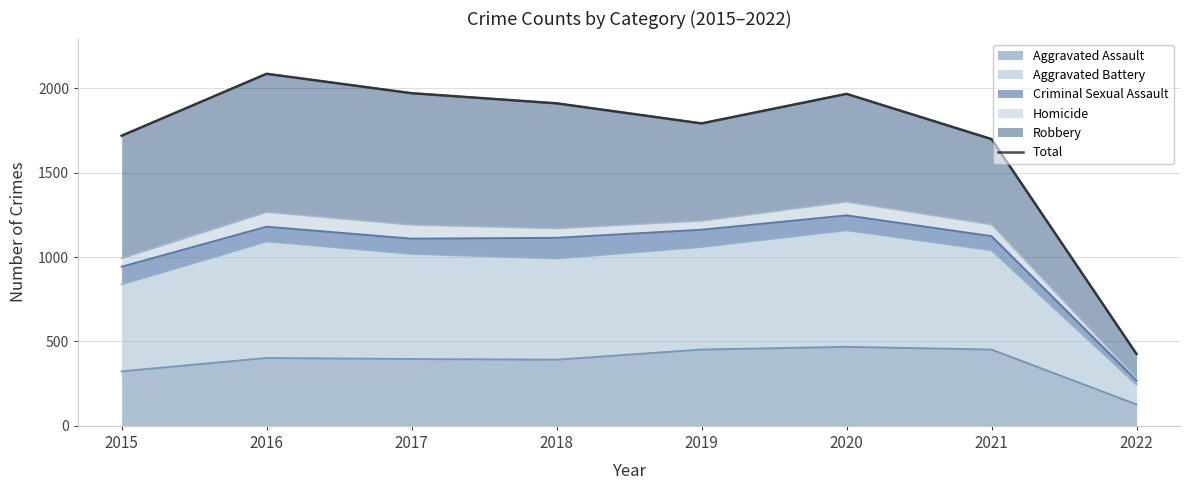

Reading right to left, extract all data points from this chart.

426	1699	1967	1792	1911	1971	2086	1719